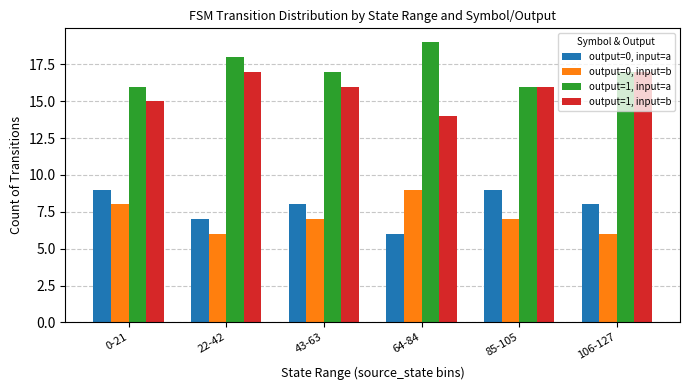

What is the greatest value displayed?

19